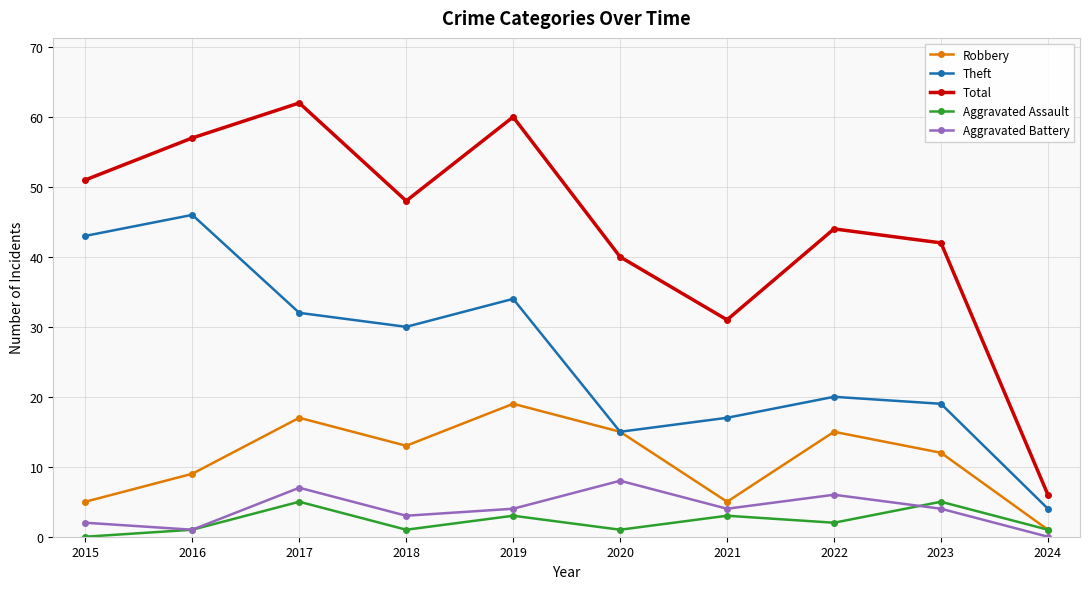

How many data points in Total are less than 48?

5